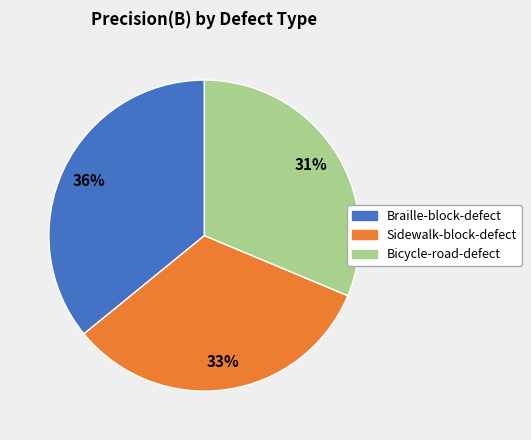

Combined, do Bicycle-road-defect and Braille-block-defect account for over 50%?

Yes